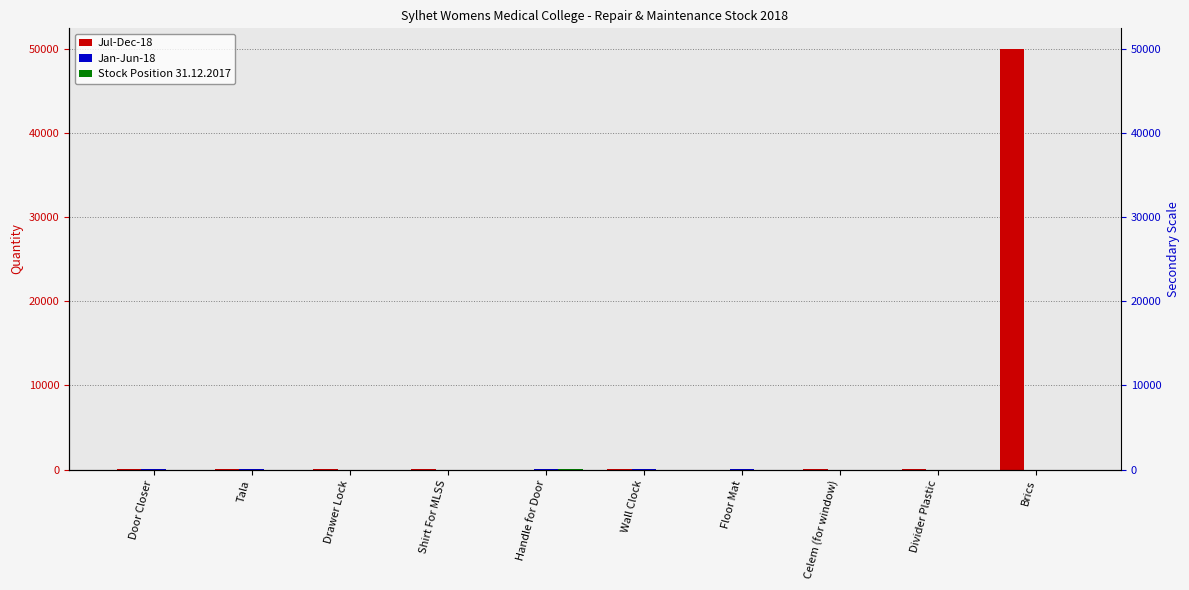

What is the label of the 7th bar from the right?

Shirt For MLSS